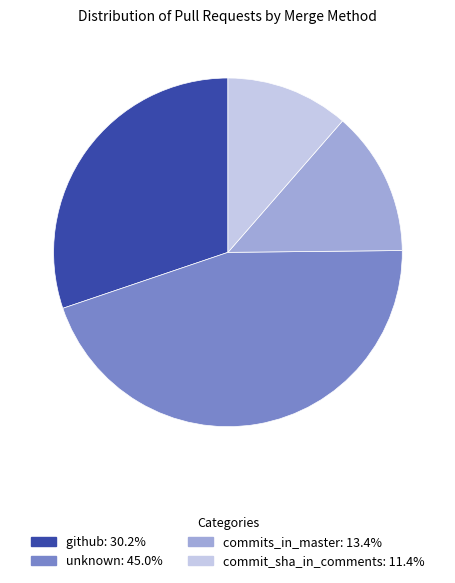

True or false: commit_sha_in_comments accounts for 11% of the total.

True